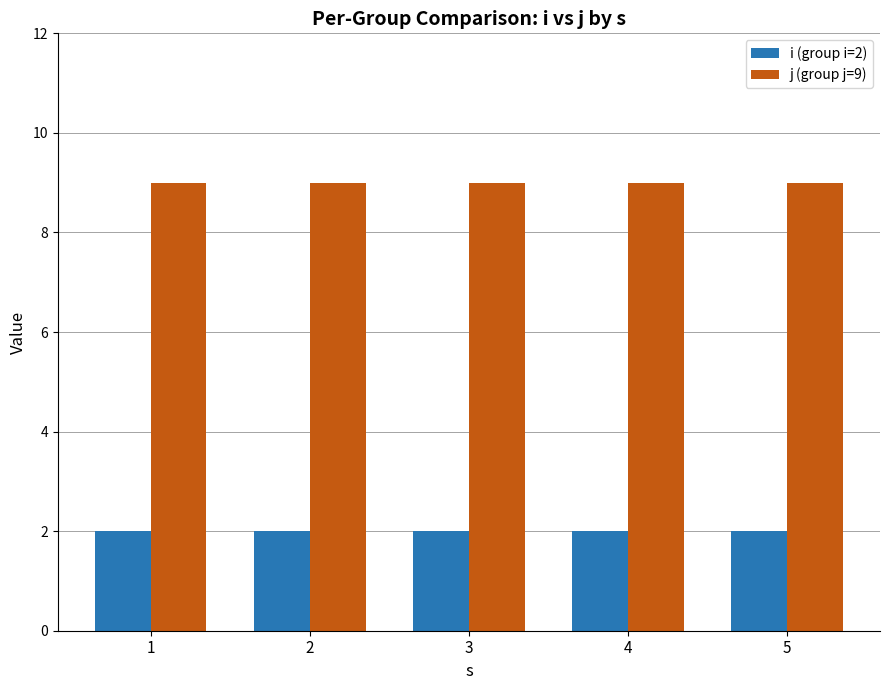

What is the spread (max minus min) of values at 5?

7